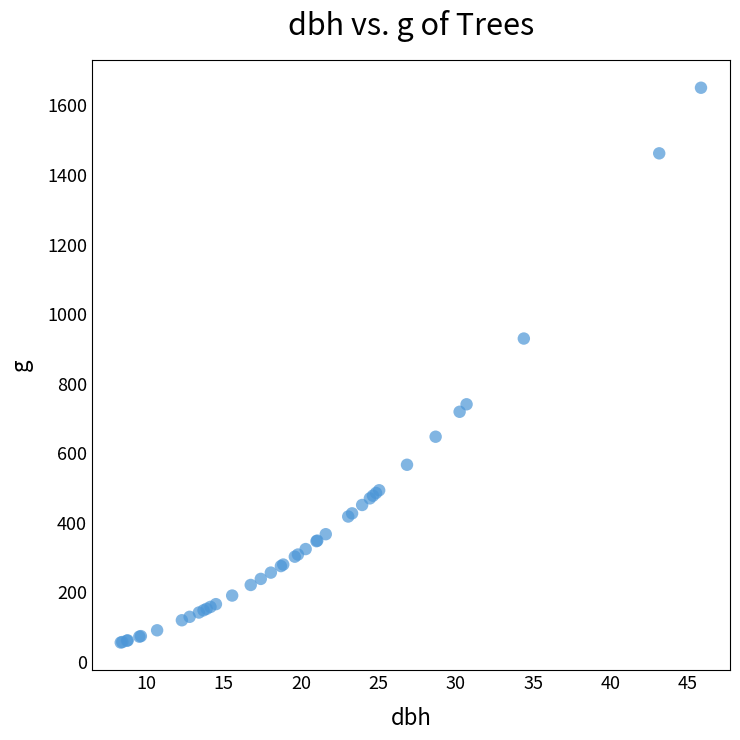

What Y value in the scatter plot is closest to 852?

929.4